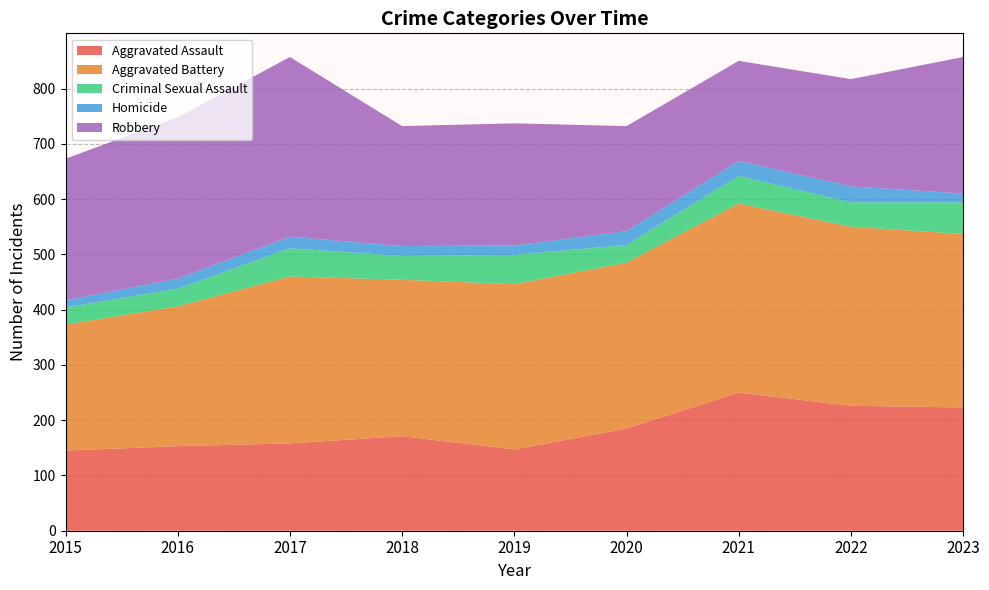

Reading right to left, extract all data points from this chart.

Aggravated Assault: 223	226	250	185	147	171	158	153	145
Aggravated Battery: 314	324	342	300	299	283	302	253	228
Criminal Sexual Assault: 57	44	50	32	53	43	51	32	31
Homicide: 16	29	27	25	17	18	21	18	13
Robbery: 247	194	181	190	221	217	325	292	256